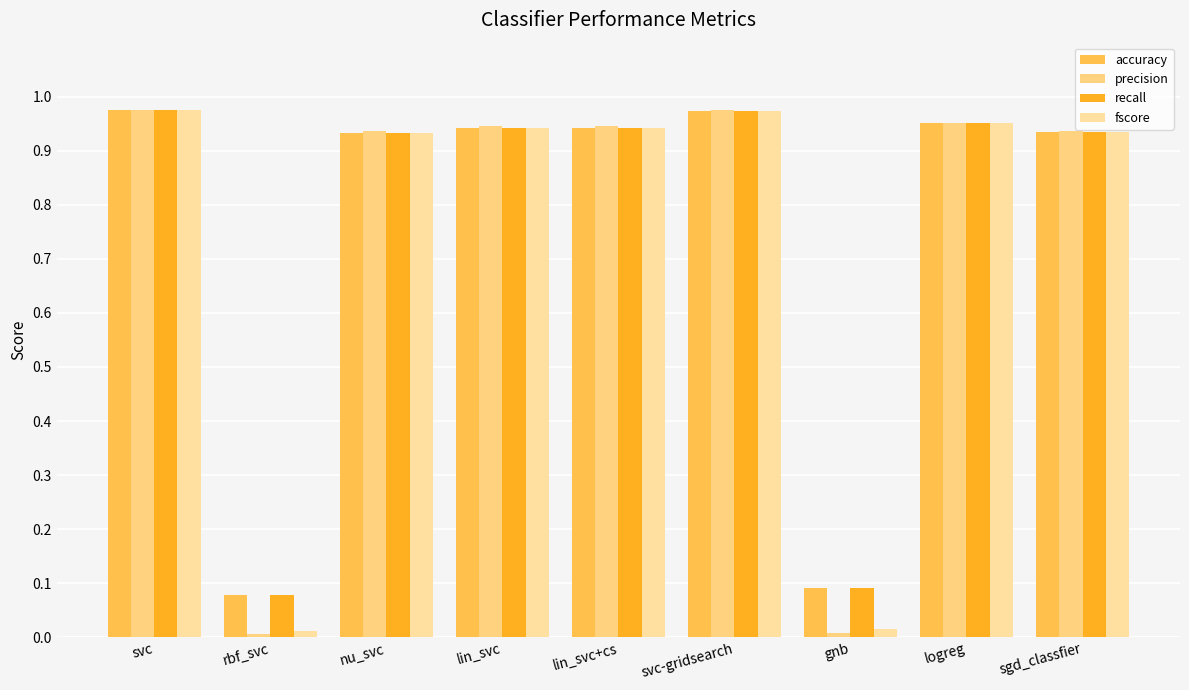

What is the sum of the accuracy values at nu_svc and sgd_classfier?

1.9